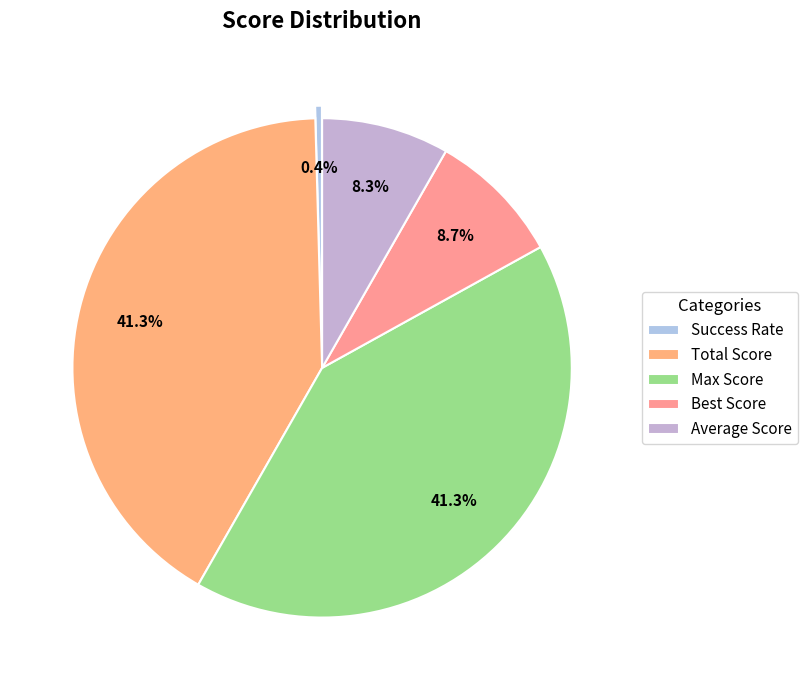

What is the largest slice in the pie chart?

Total Score